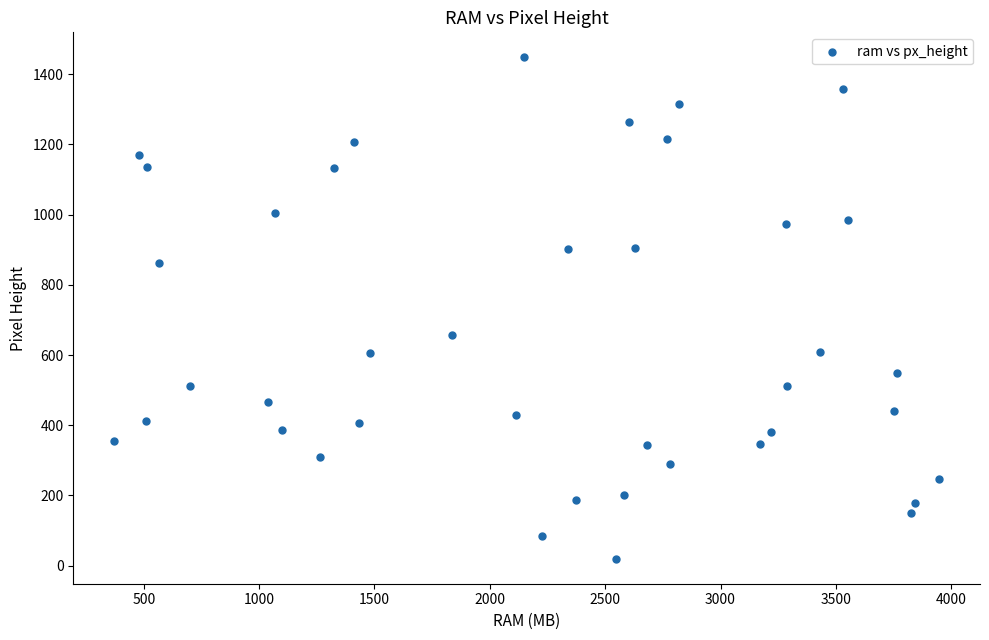

What Y value in the scatter plot is closest to 734?

658